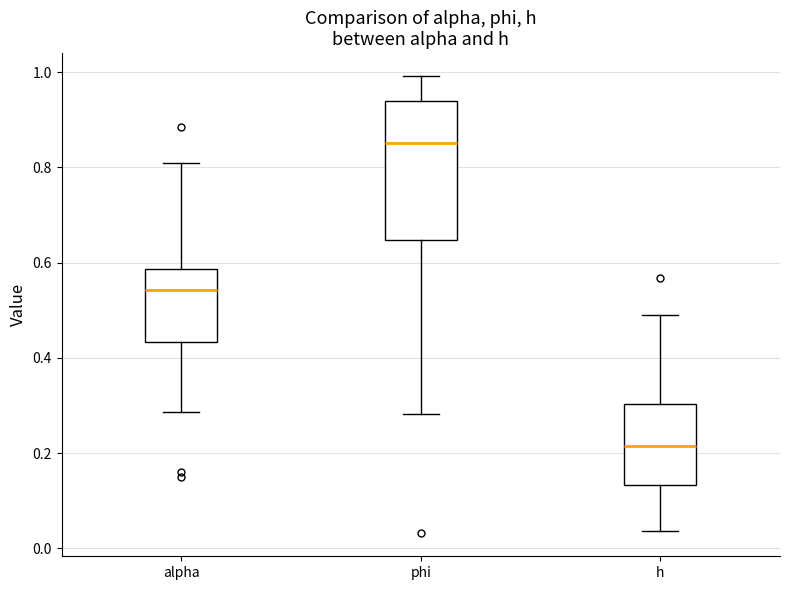

Reading left to right, read every box against the y-axis: the position of its median line, the range the box covers, and the ends of its whiskers. The values are not printed on the chart, so give them approximately, as read against the axis.

alpha: median 0.54, box 0.44 to 0.58, whiskers 0.28 to 0.80
phi: median 0.86, box 0.64 to 0.94, whiskers 0.28 to 1.00
h: median 0.22, box 0.14 to 0.30, whiskers 0.04 to 0.48